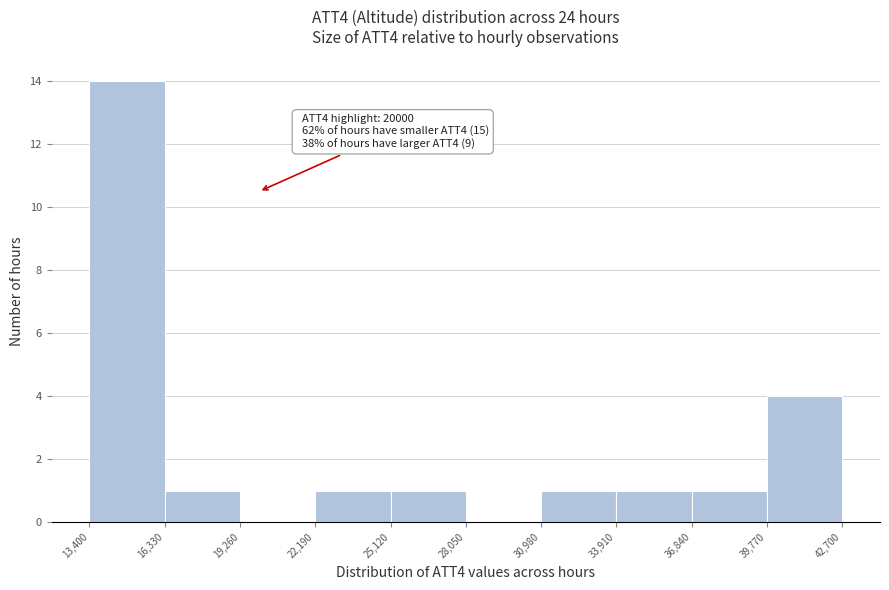

Which range on the x-axis has the tallest bar?

13,400 to 16,330